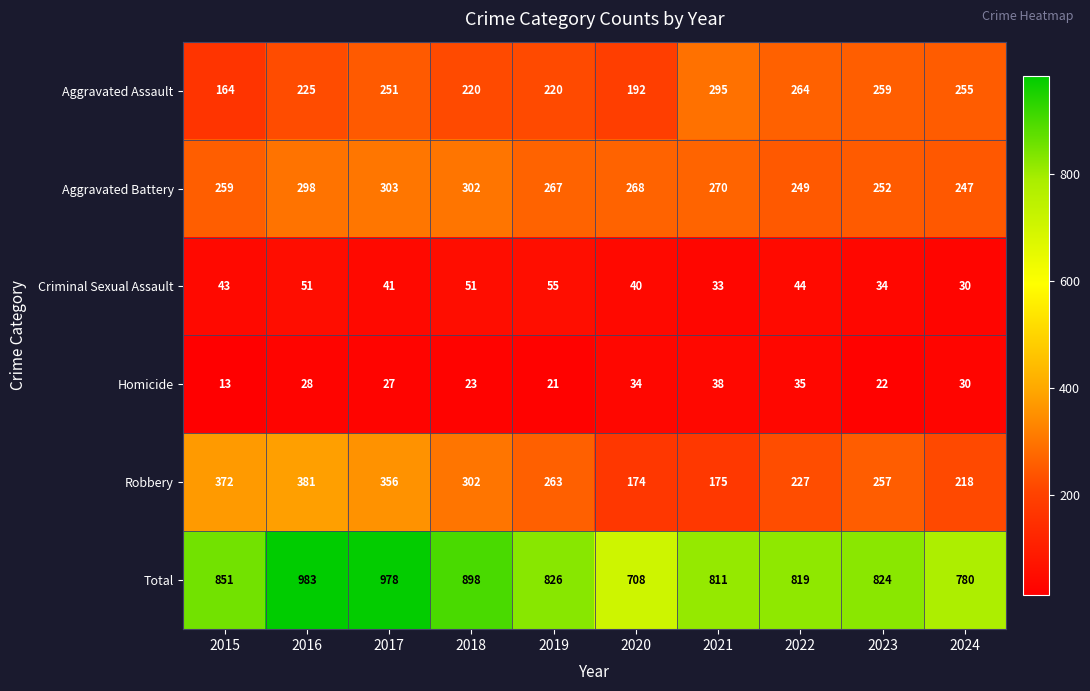

True or false: Aggravated Assault has a value of 74 at 2022.

False